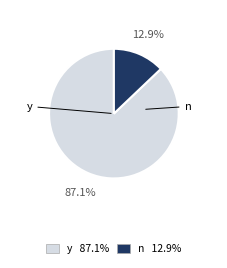

Does any single category account for the majority?

Yes